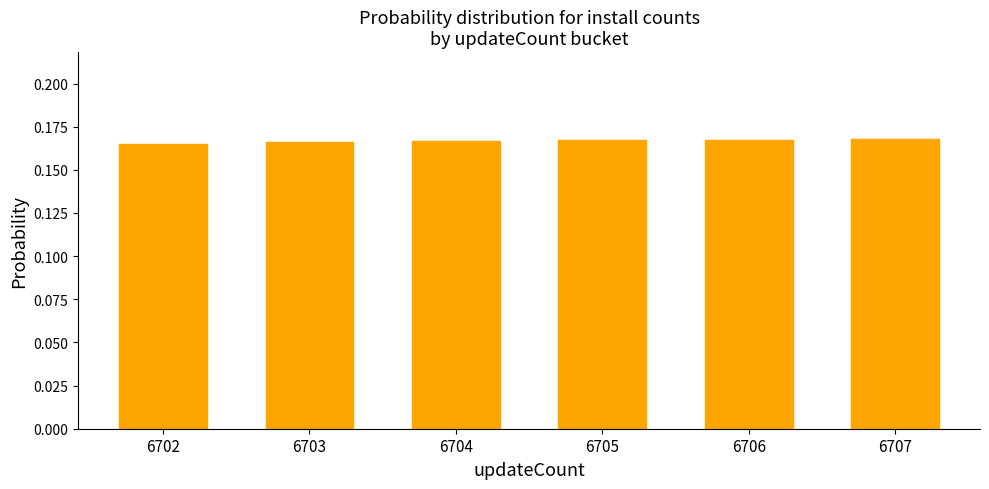

What is the sum of all values?

1.0